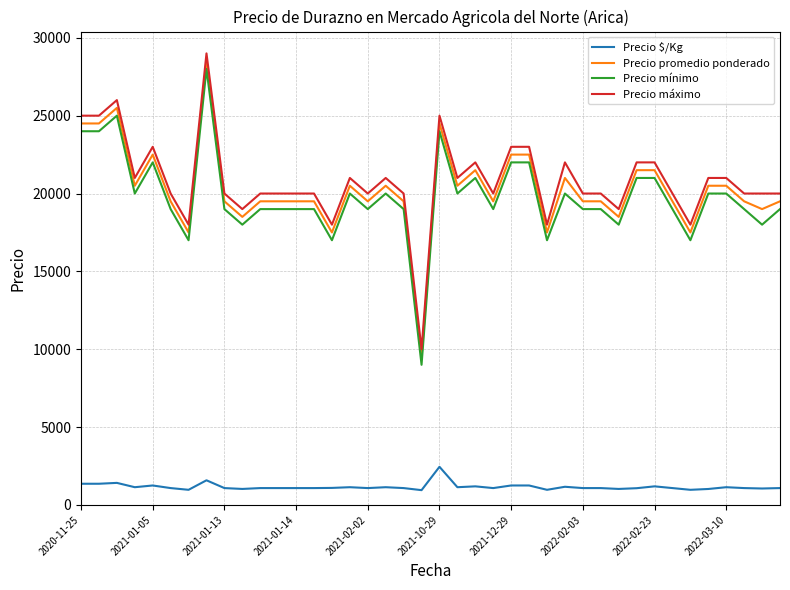

Count the number of categories in the chart.

40